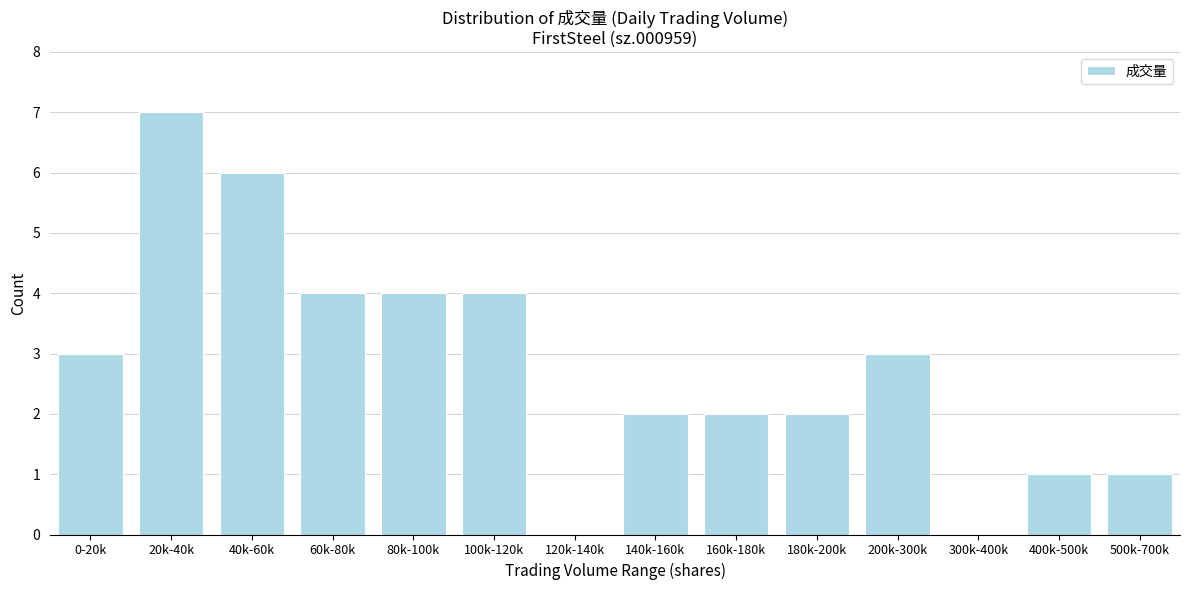

Reading left to right, list all the values displayed in this chart.

0-20k=3	20k-40k=7	40k-60k=6	60k-80k=4	80k-100k=4	100k-120k=4	120k-140k=0	140k-160k=2	160k-180k=2	180k-200k=2	200k-300k=3	300k-400k=0	400k-500k=1	500k-700k=1